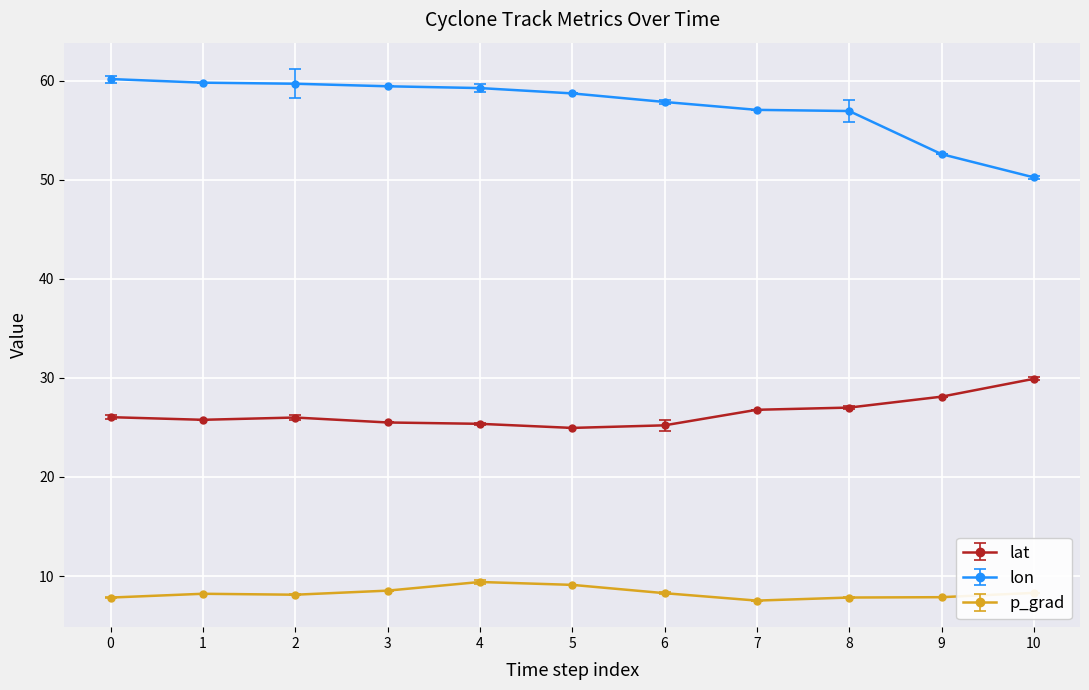

Which series has the widest spread of values?

lon